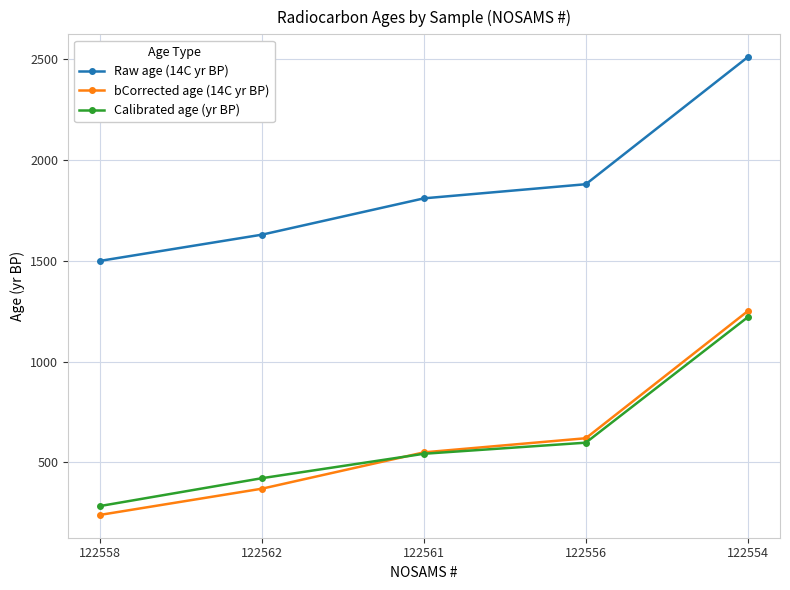

What position from the left is 122558?

1